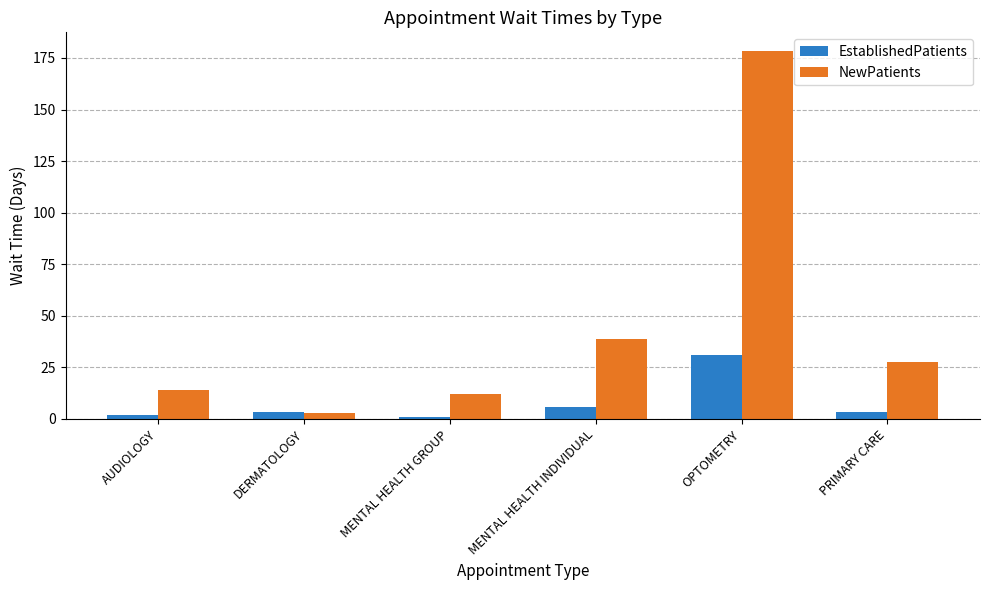

At how many categories does at least one series exceed 25?

3